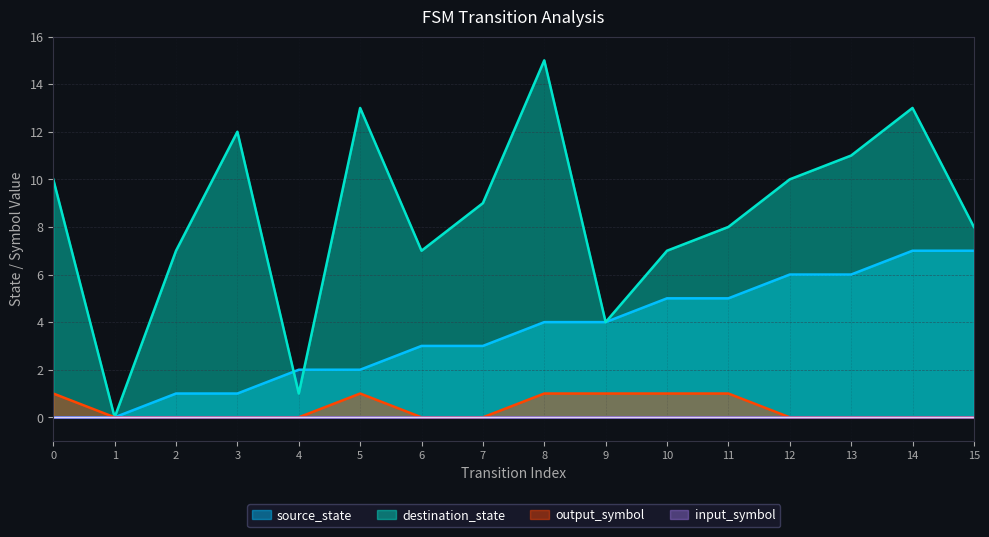

What is the difference between the source_state values at 13 and 10?

1